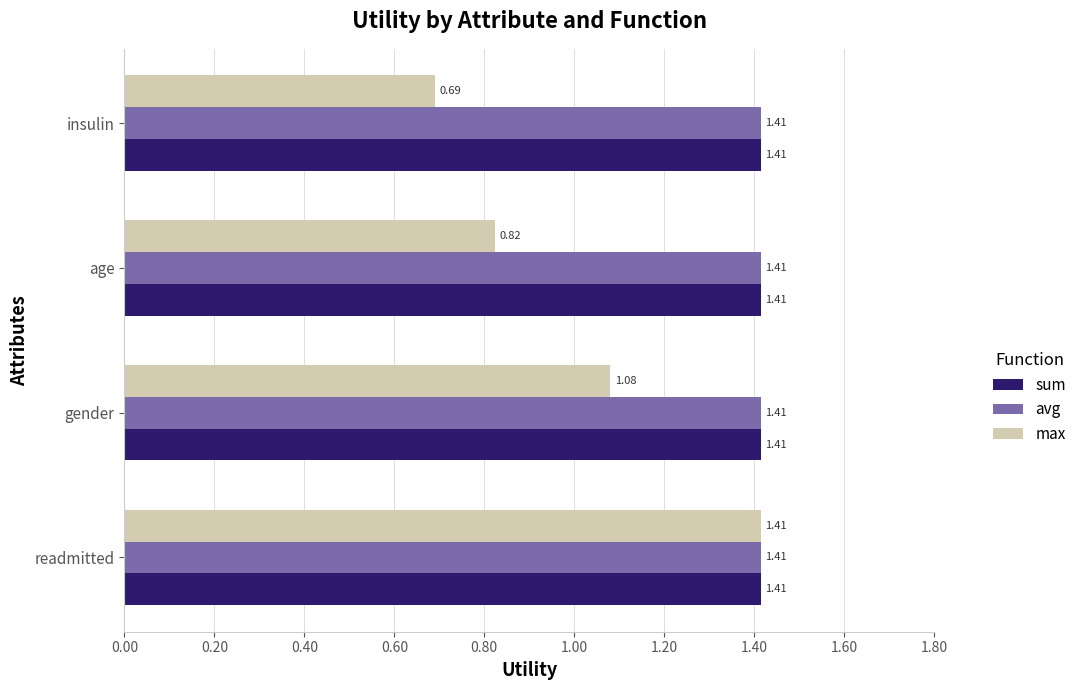

At which category is the sum across all series the highest?

readmitted